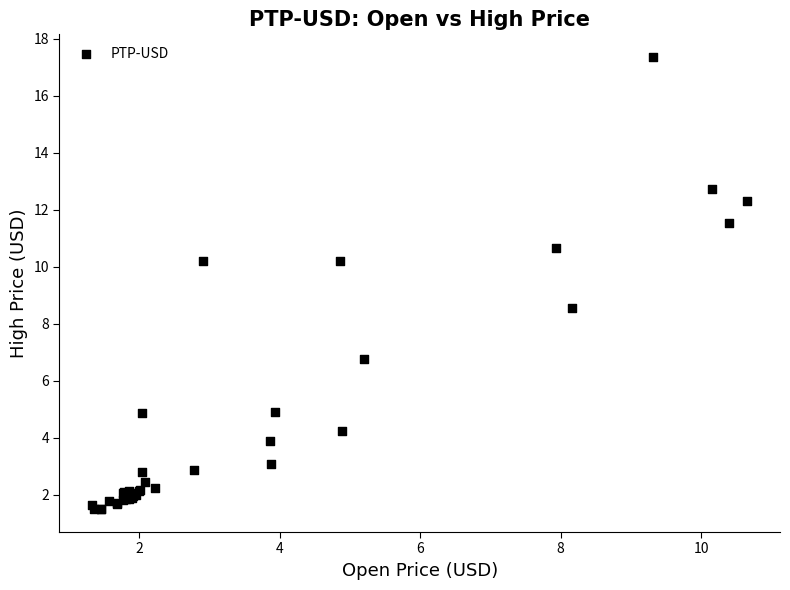

What Y value in the scatter plot is closest to 9?

8.5